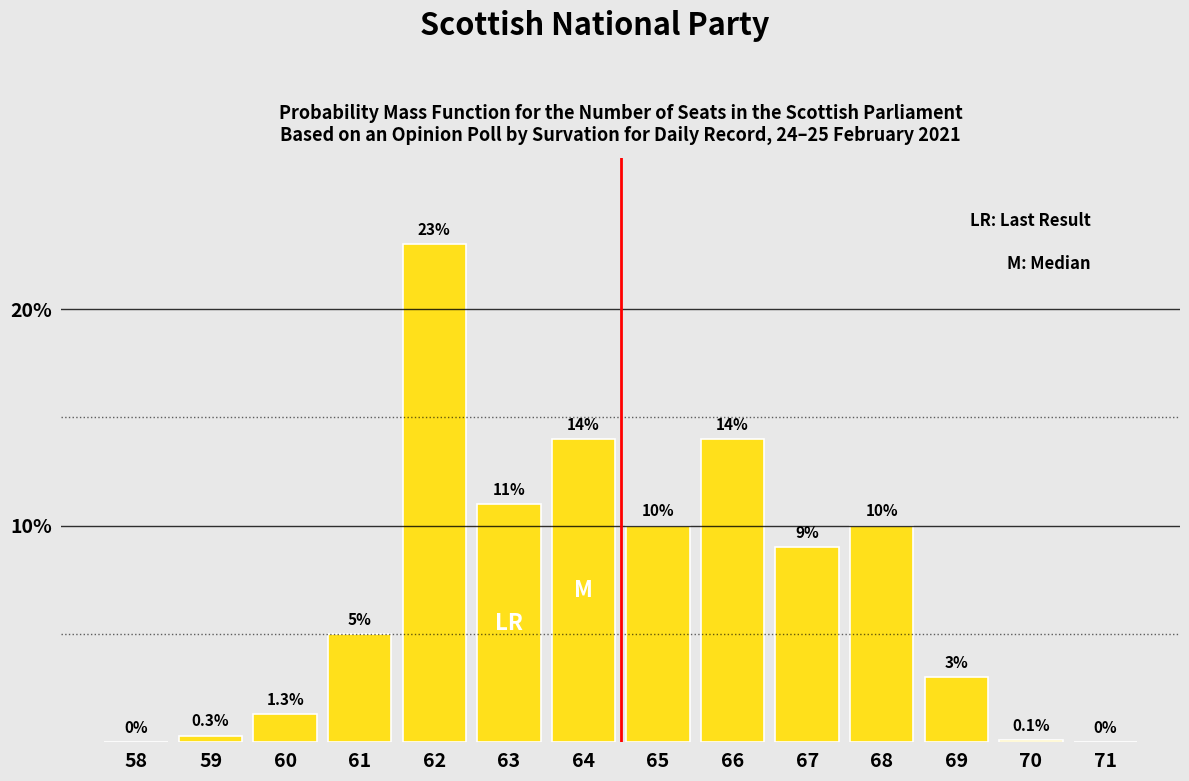

Reading right to left, list all the values displayed in this chart.

71=0.0	70=0.1	69=3.0	68=10.0	67=9.0	66=14.0	65=10.0	64=14.0	63=11.0	62=23.0	61=5.0	60=1.3	59=0.3	58=0.0